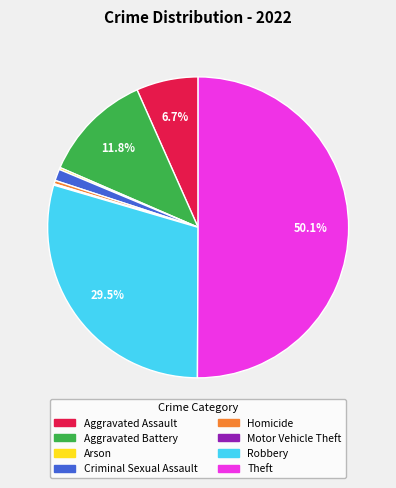

What percentage is the Aggravated Assault slice, to the nearest percent?

7%